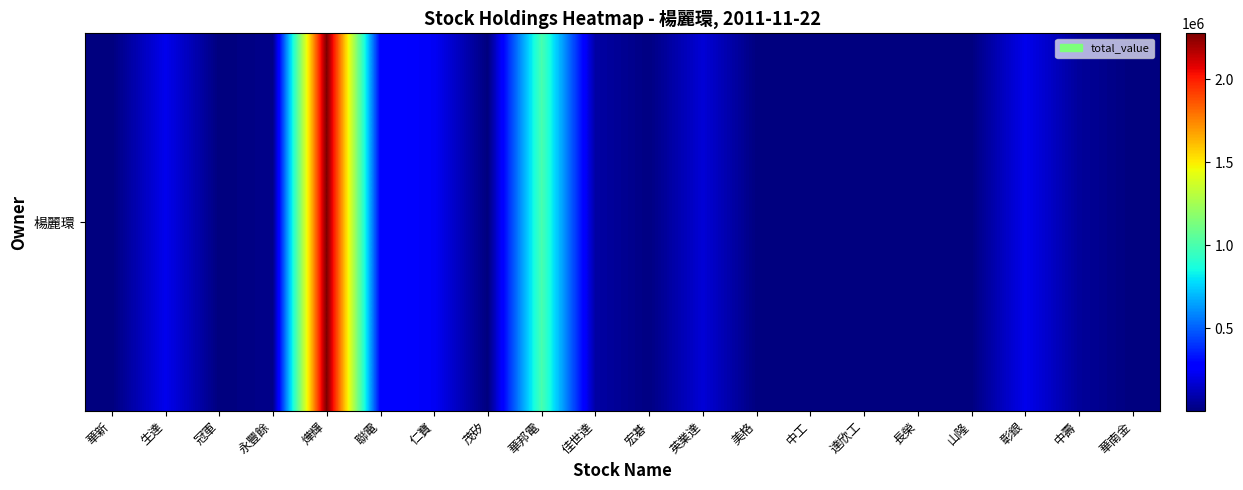

Reading left to right, transcribe all the data shown in this chart.

100	220420	760	26410	2275950	277830	237400	990	1000000	76330	9510	173770	2740	6420	150	1370	4950	218000	55990	460